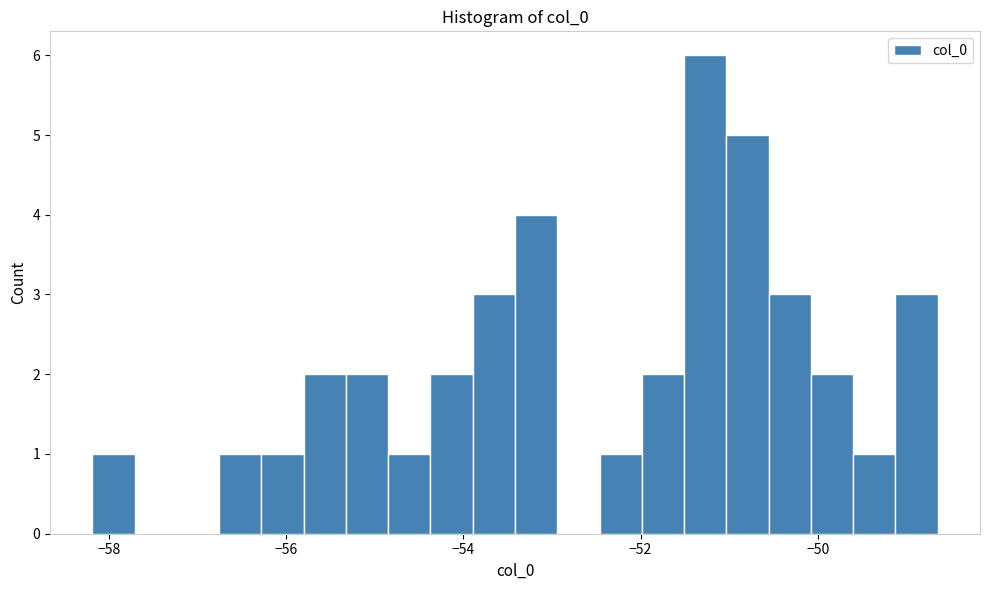

Around what value on the x-axis is the tallest bar? Give the approximate position of its centre, as read against the axis.

-51.2